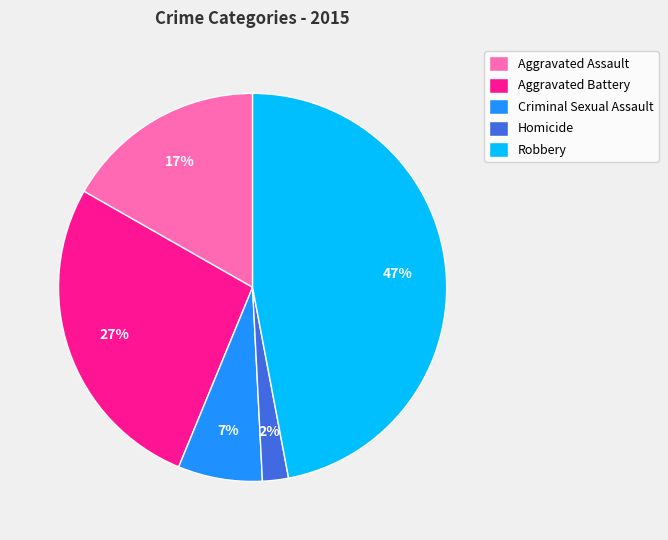

Is there any slice that represents more than half of the pie?

No